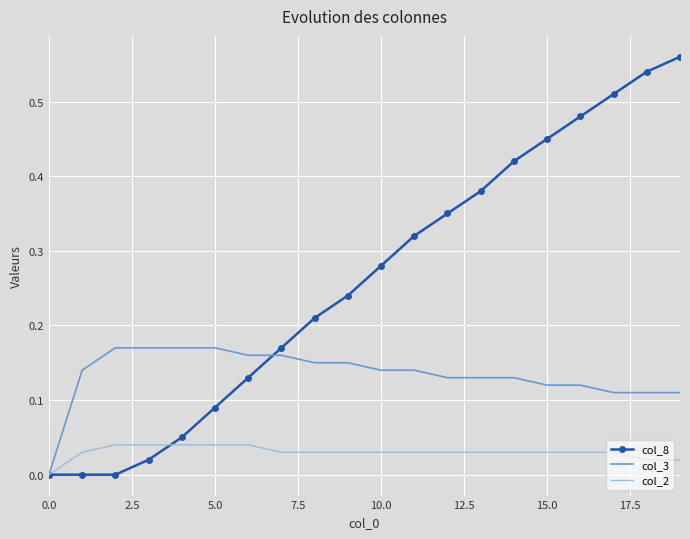

Rank the series by their maximum value, from highest to lowest.

col_8, col_3, col_2